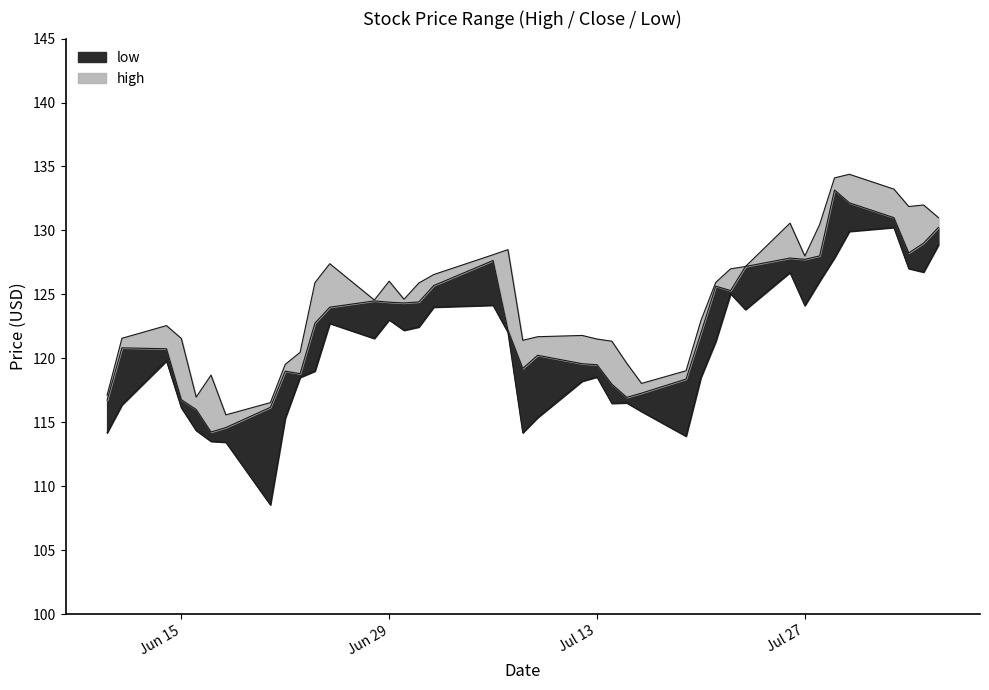

What is the label of the 32nd point from the left?

2021-07-26